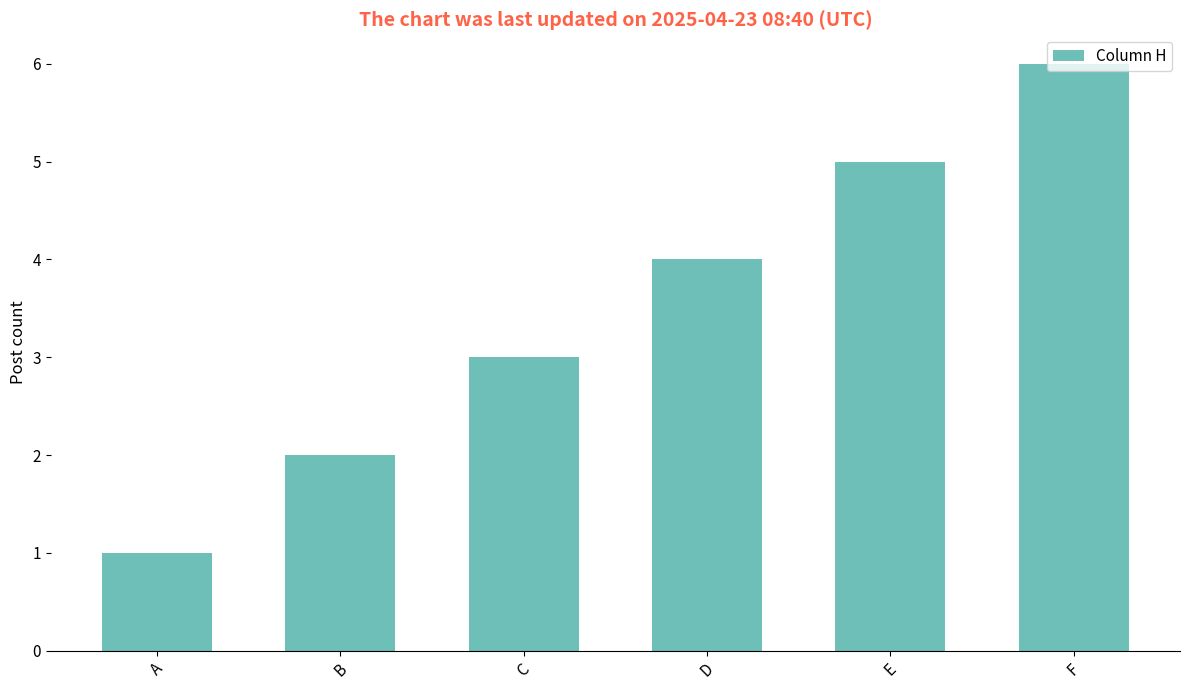

At which category does the chart reach its minimum across all series?

A